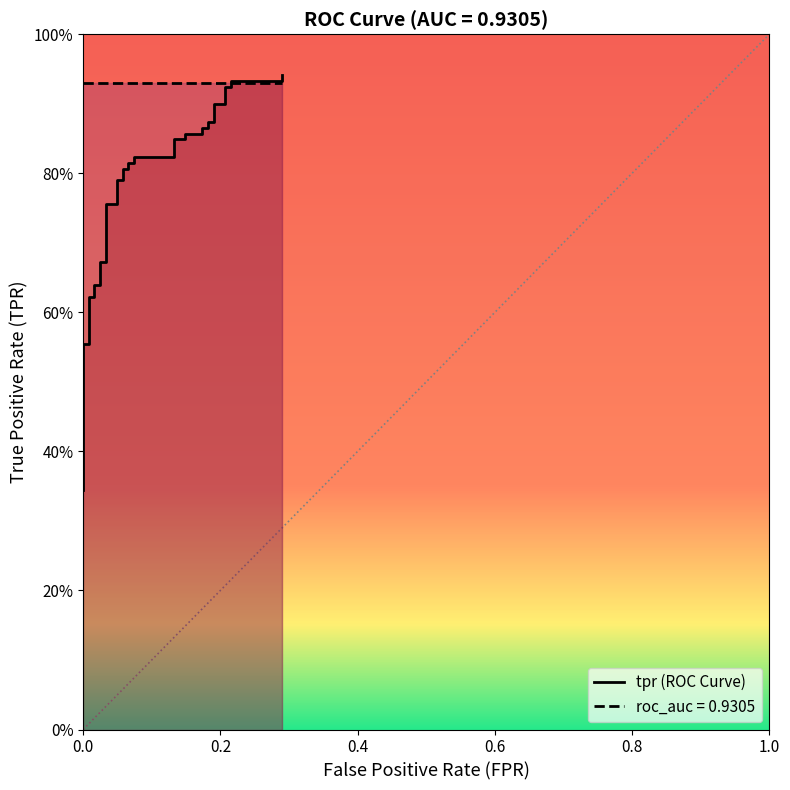

What is the value of the 37th point from the left?

0.9